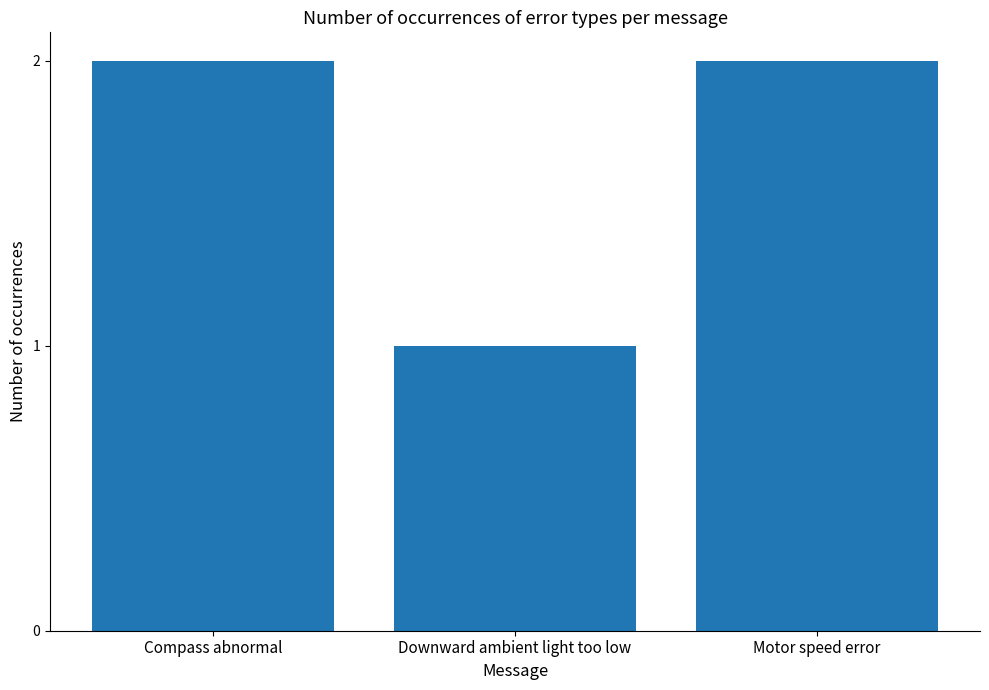

Reading right to left, extract all data points from this chart.

2	1	2